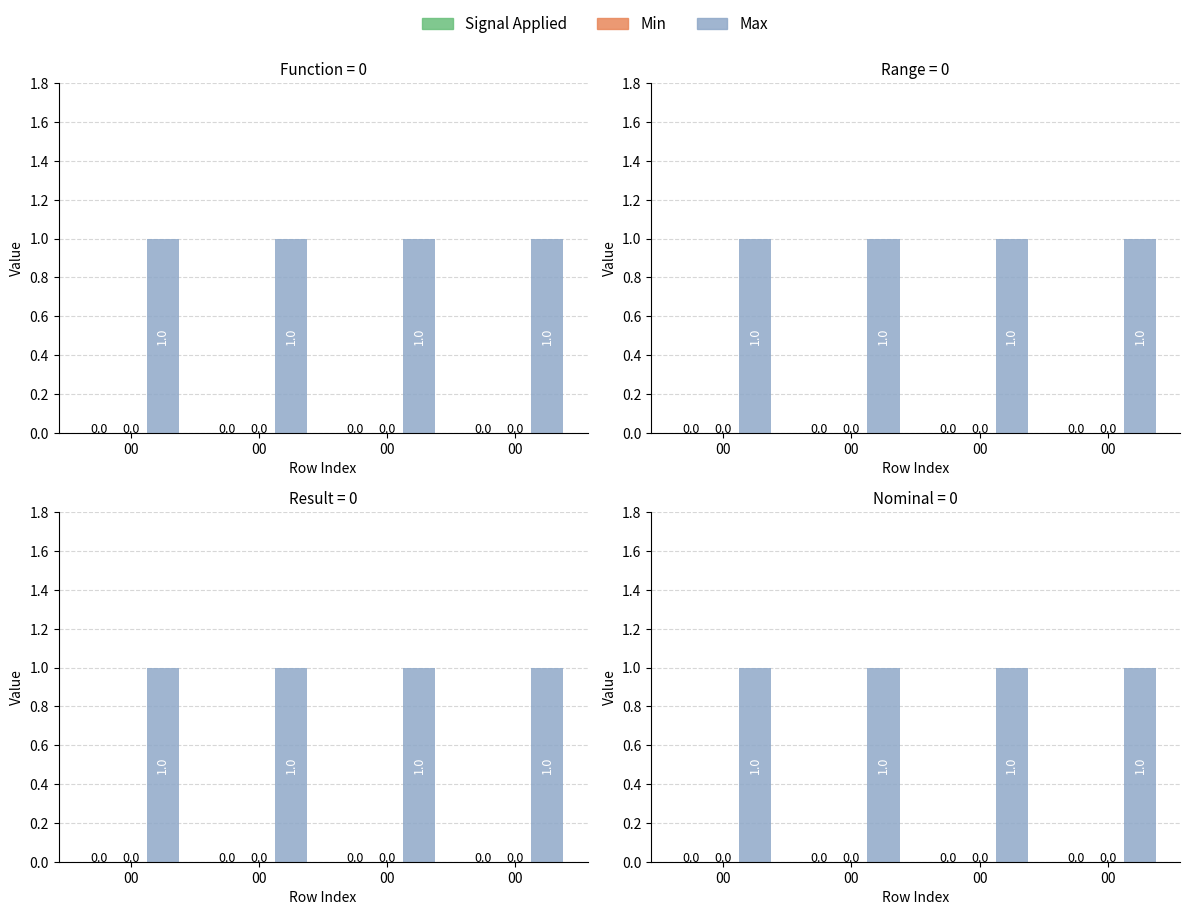

At how many categories does at least one series exceed 0?

4